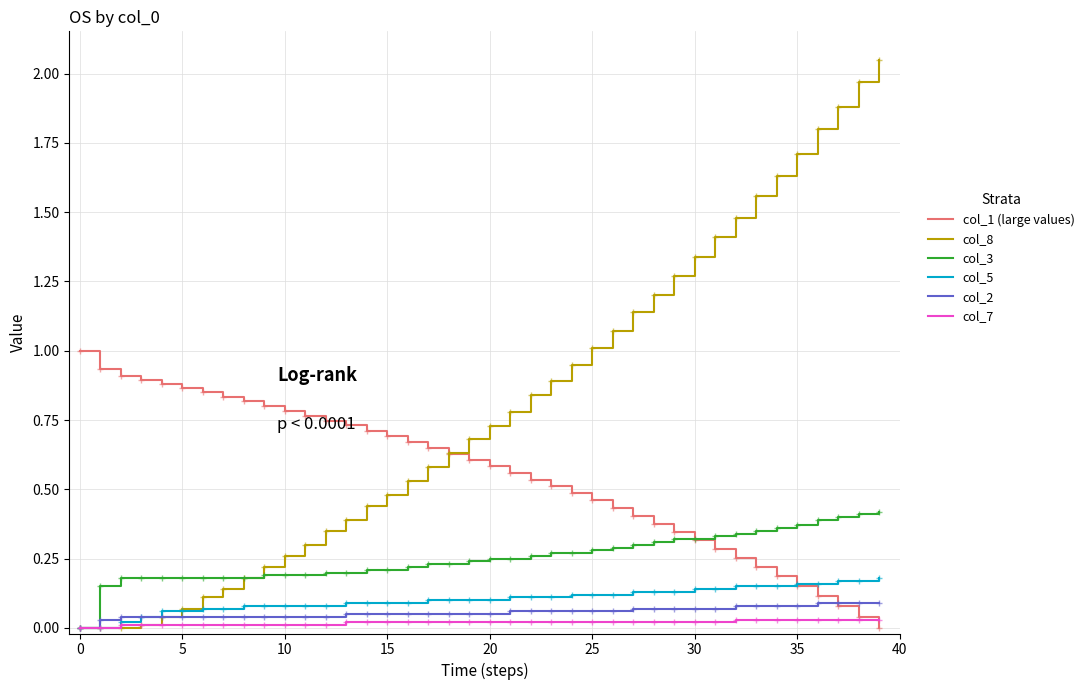

Count the number of categories in the chart.

40